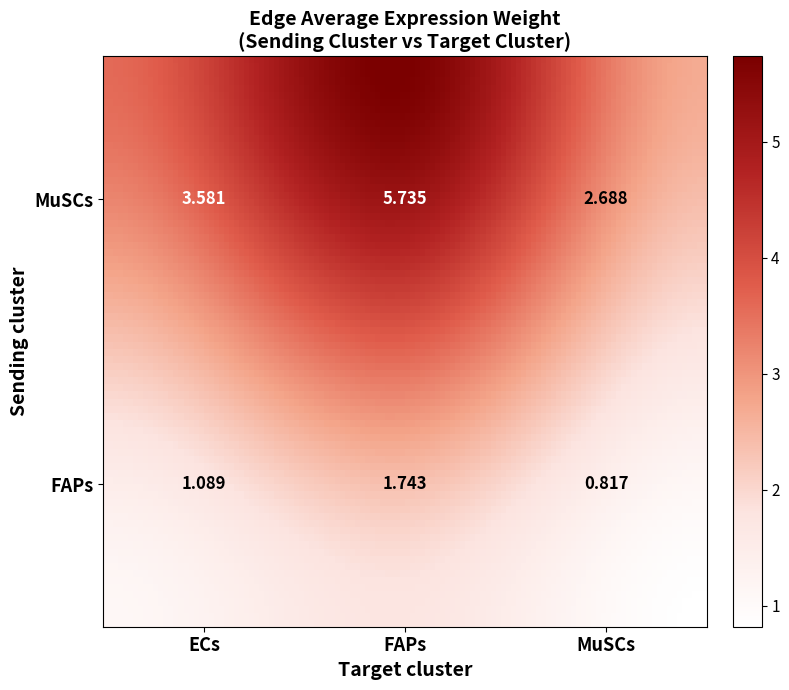

List the labels in order of value, smallest first.

FAPs_MuSCs, FAPs_ECs, FAPs_FAPs, MuSCs_MuSCs, MuSCs_ECs, MuSCs_FAPs